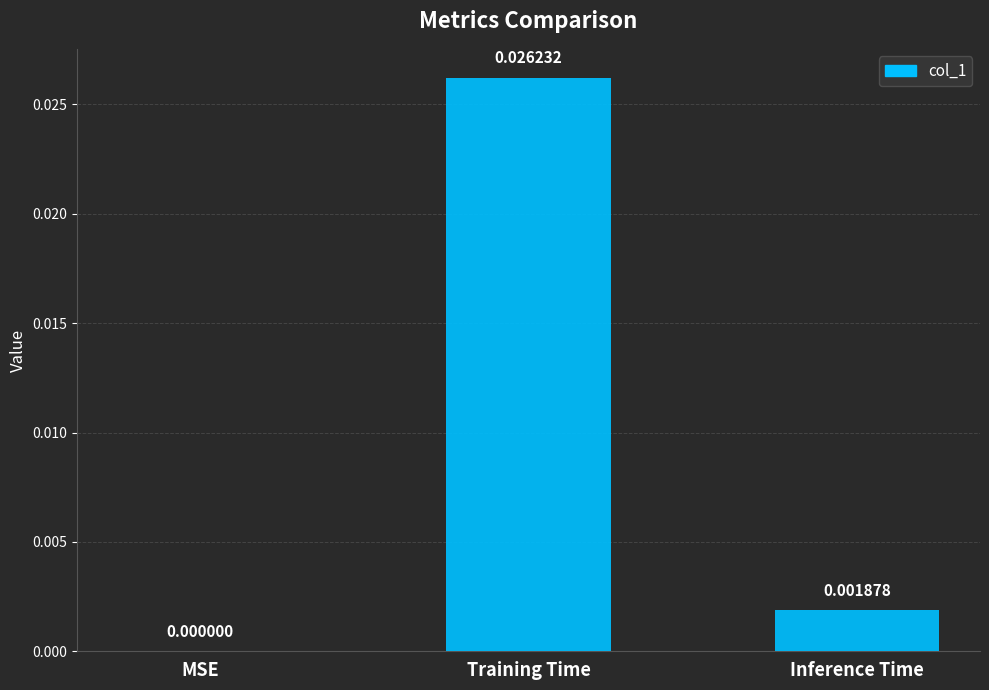

Between Inference Time and Training Time, which is larger?

Training Time